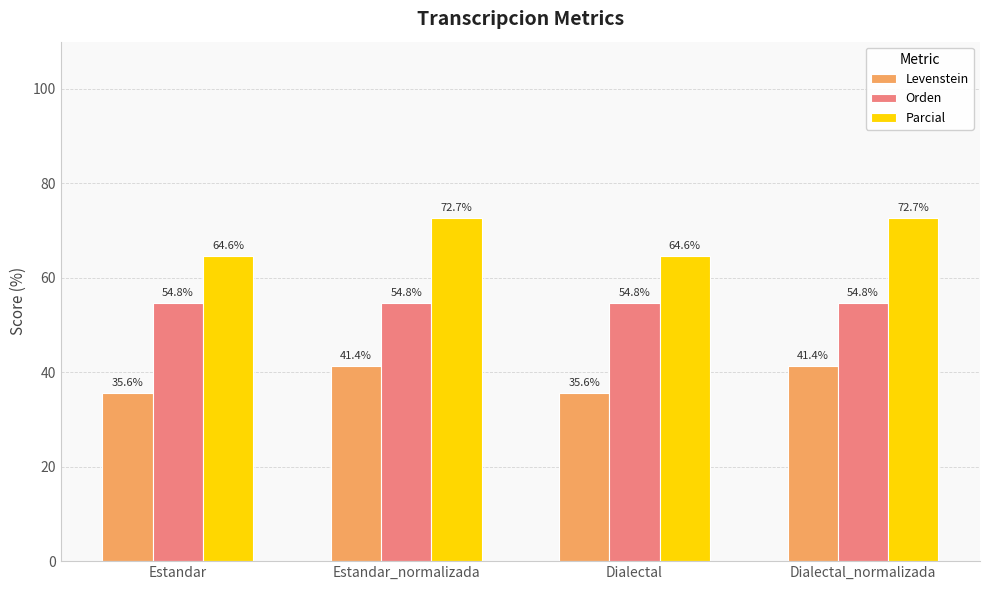

What is the difference between the highest and lowest values at Dialectal_normalizada?

31.3